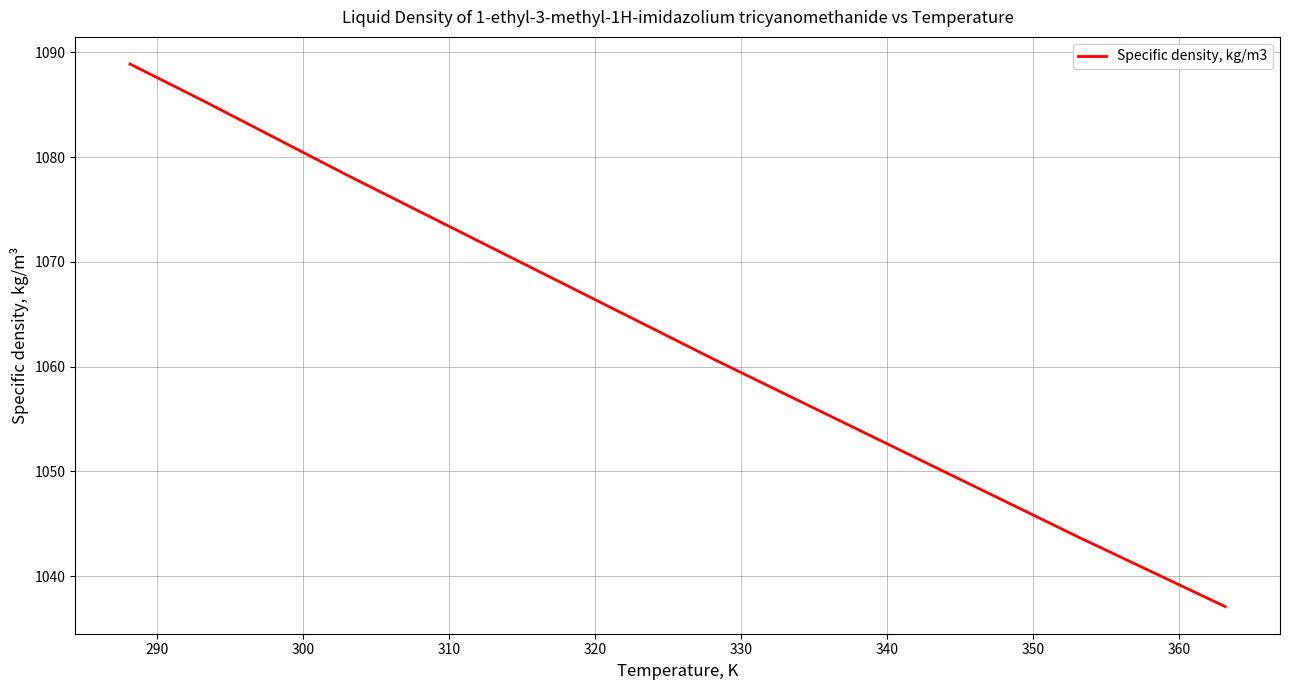

True or false: there are more than 2 points higher than both neighbors.

False